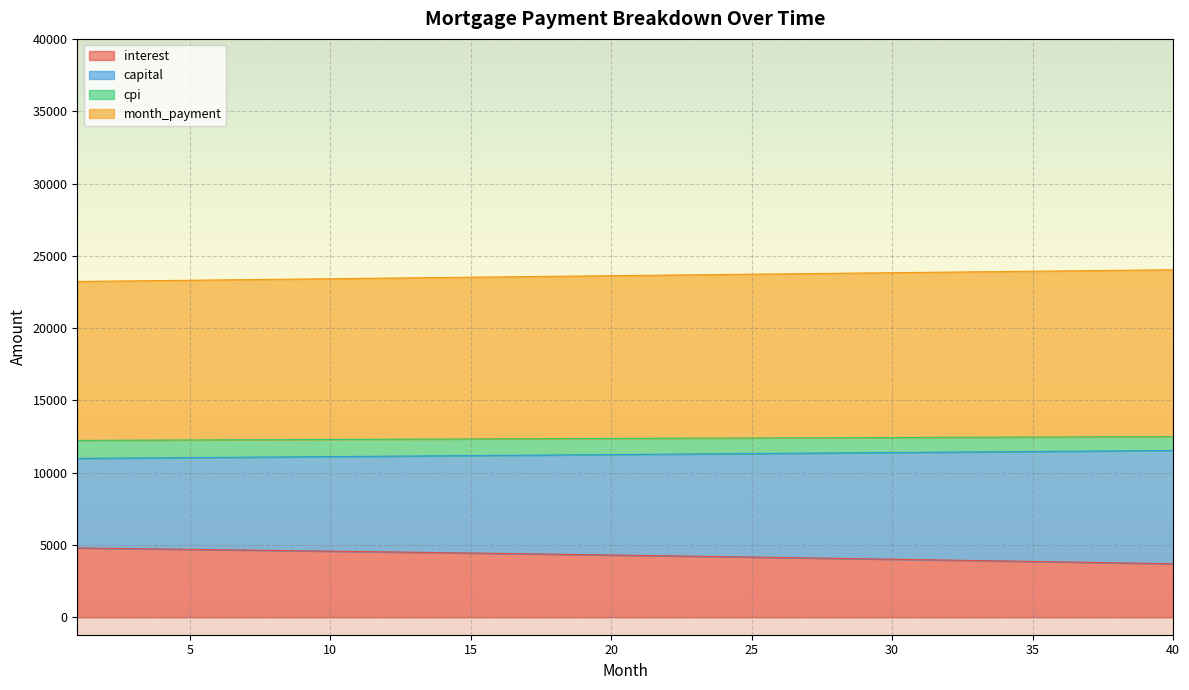

What is the highest value of the interest series?

4797.7